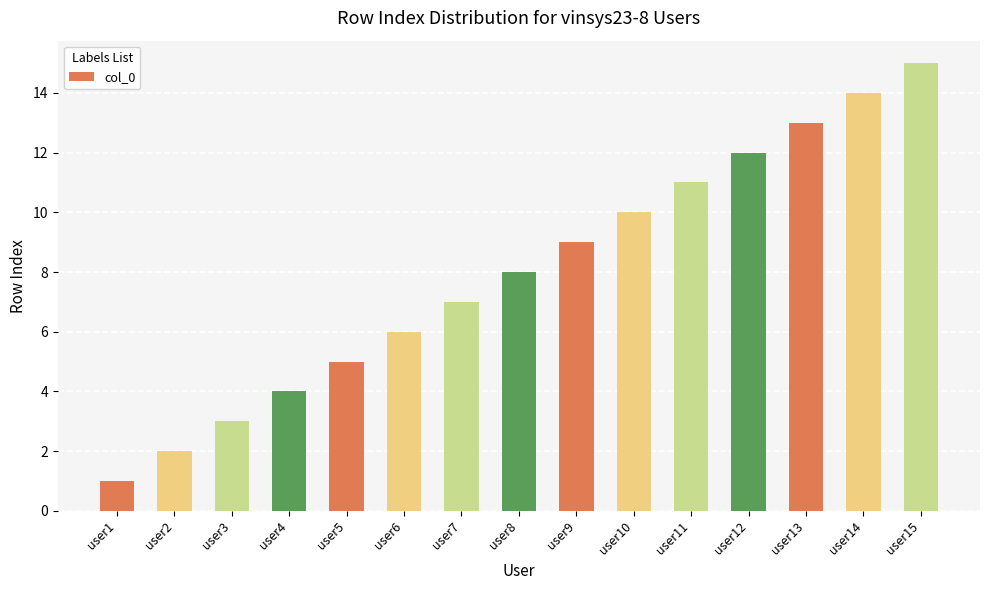

Which has a higher value, user6 or user10?

user10